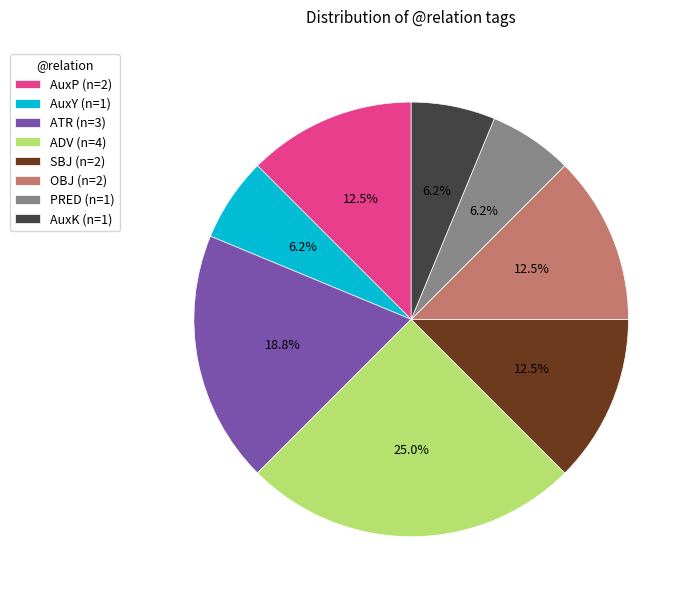

Is there a majority slice in this chart?

No